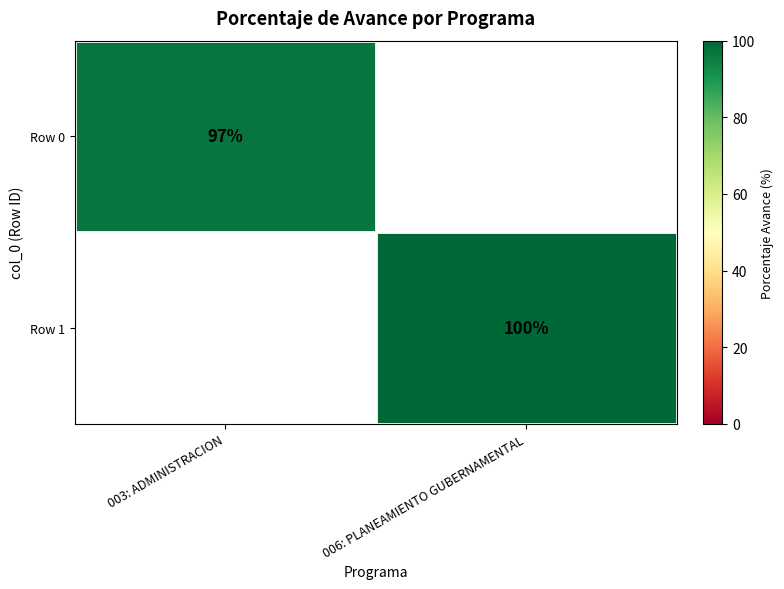

Is the value of Row 1 at 006: PLANEAMIENTO GUBERNAMENTAL greater than the value of Row 0 at 003: ADMINISTRACION?

Yes